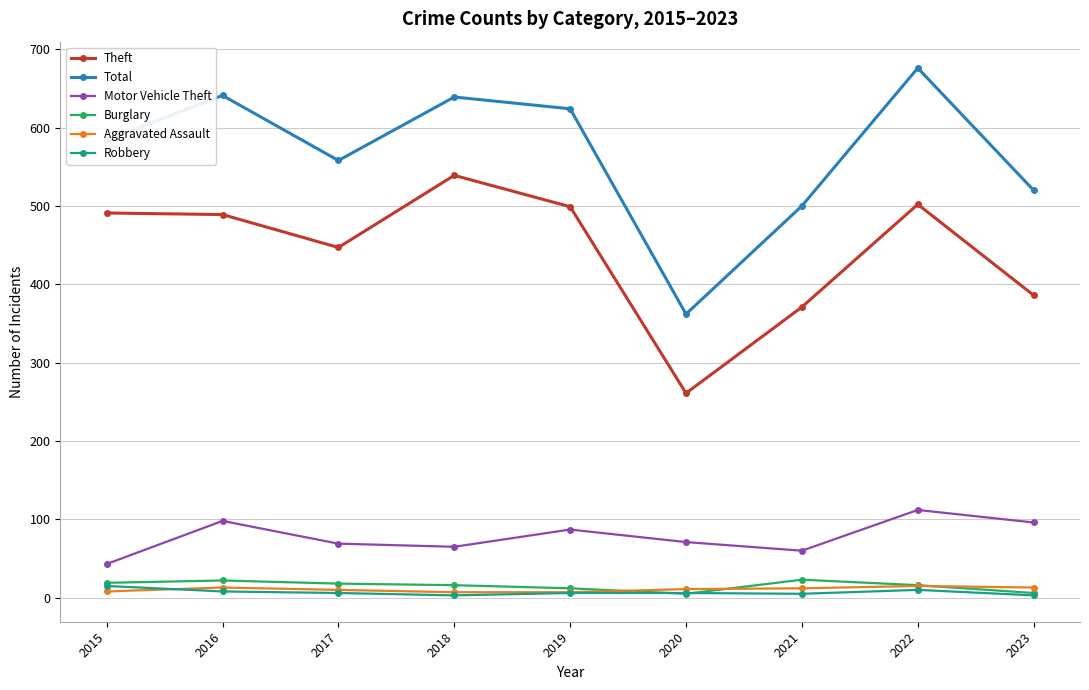

Is this an area chart (filled region under the line)?

No